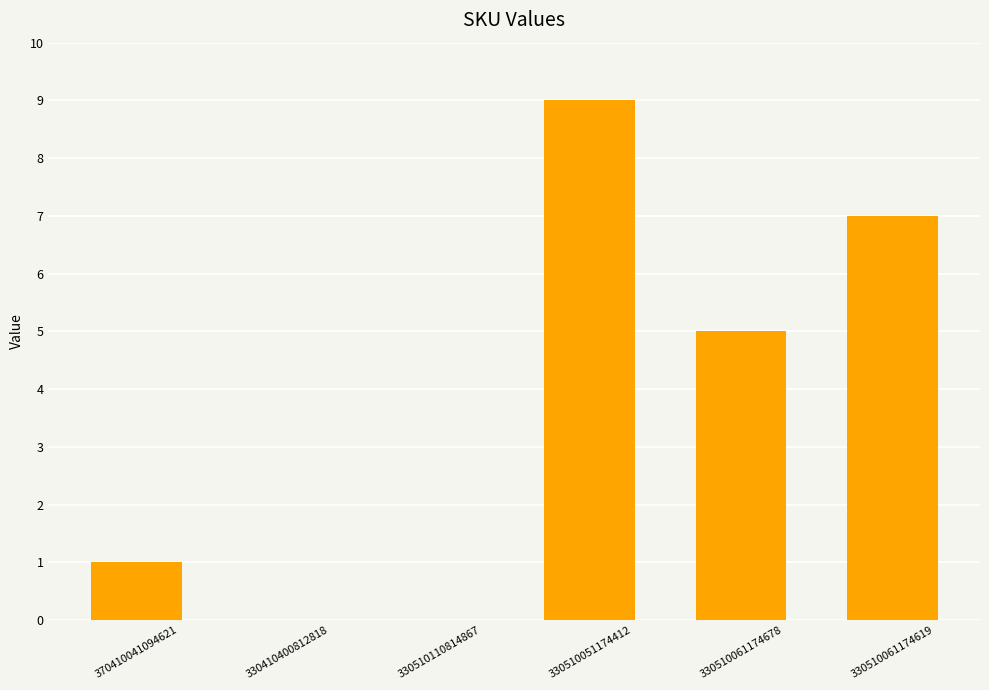

Approximately how many times larger is the value at 330510061174619 compared to 330510051174412?

0.8